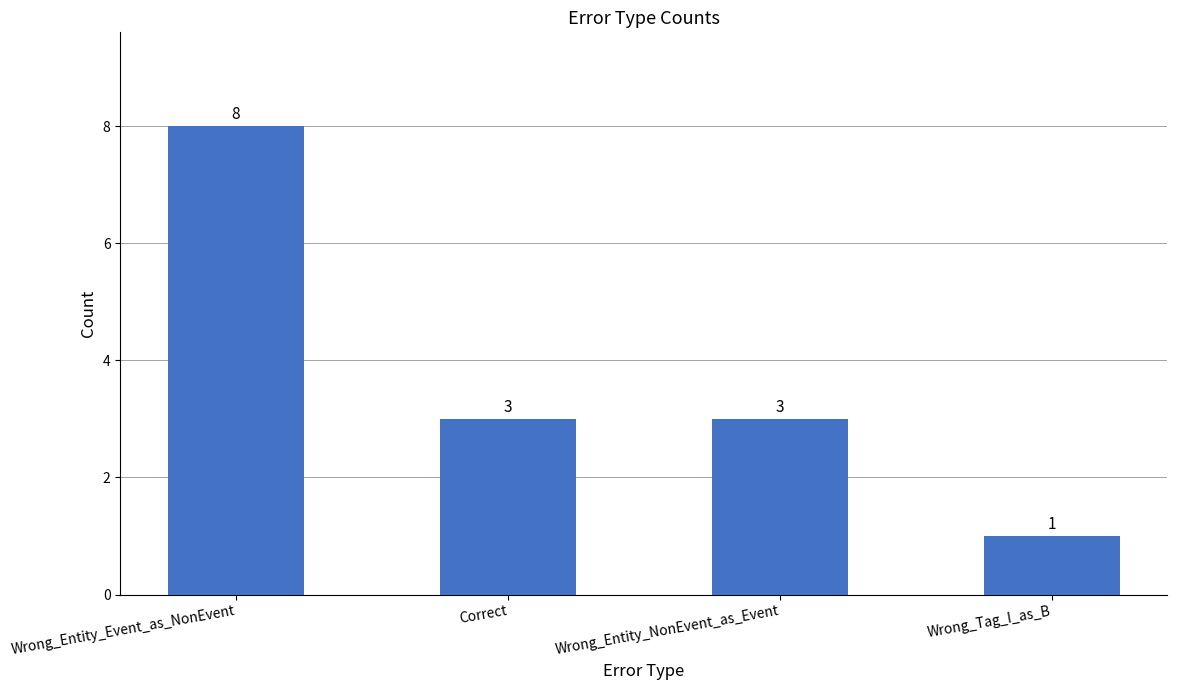

Approximately how many times larger is the value at Wrong_Entity_NonEvent_as_Event compared to Wrong_Entity_Event_as_NonEvent?

0.4